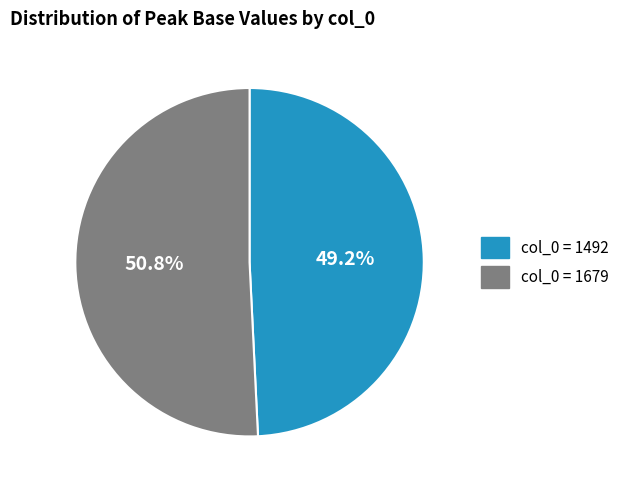

How many slices are in this pie chart?

2